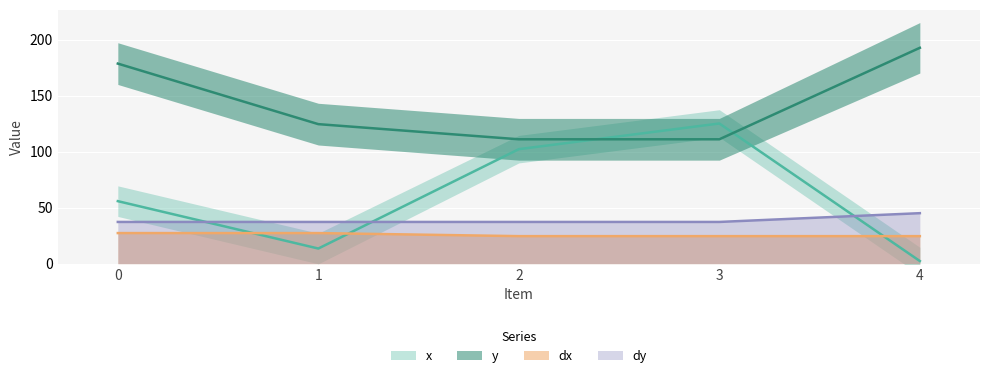

The value of y at 1 is 124.7. True or false?

True